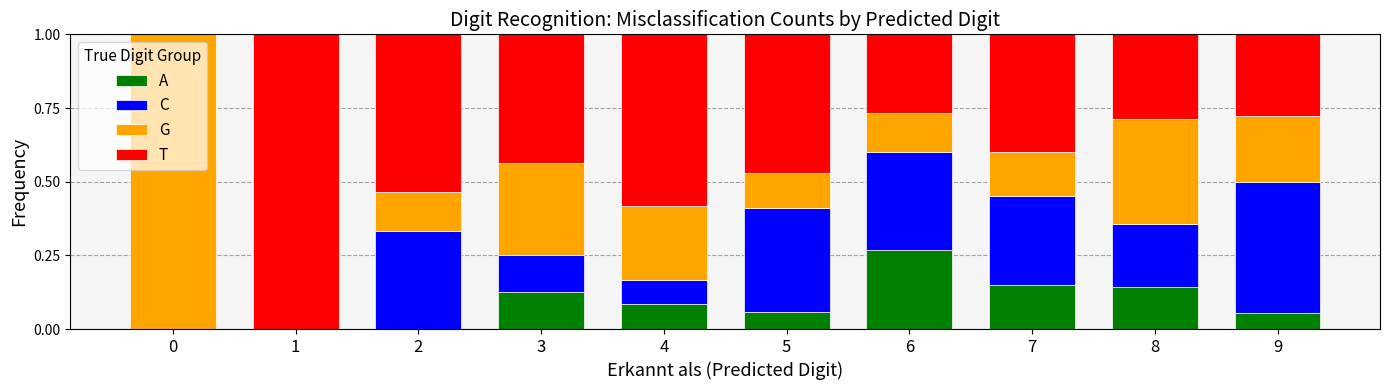

What is the total value across all series at 4?

1.0